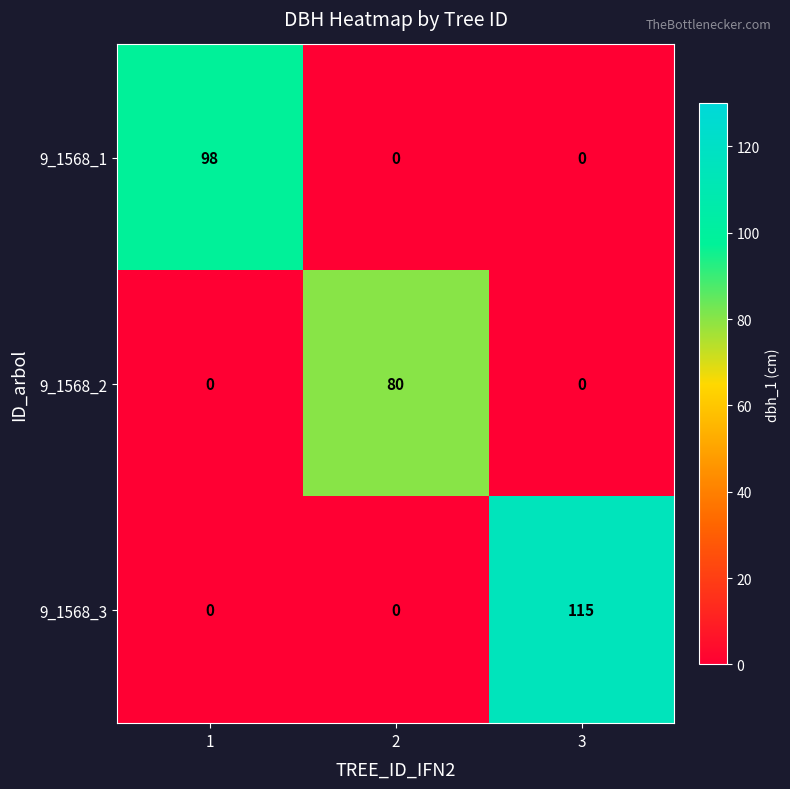

Reading left to right, what are all the values shown in this chart?

9_1568_1: 1=98	2=0	3=0
9_1568_2: 1=0	2=80	3=0
9_1568_3: 1=0	2=0	3=115